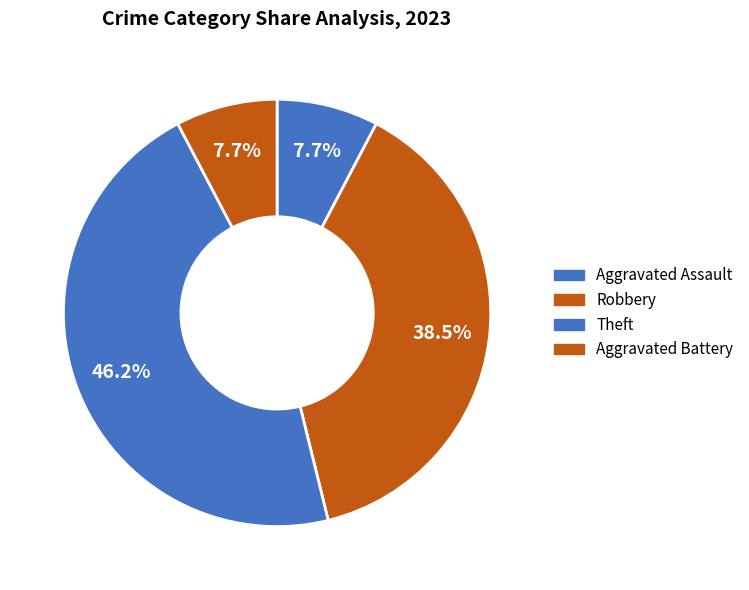

How many slices are in this pie chart?

4